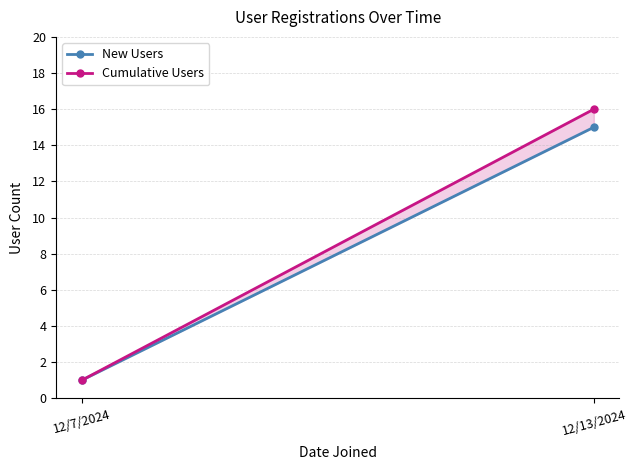

Which series has the widest spread of values?

Cumulative Users